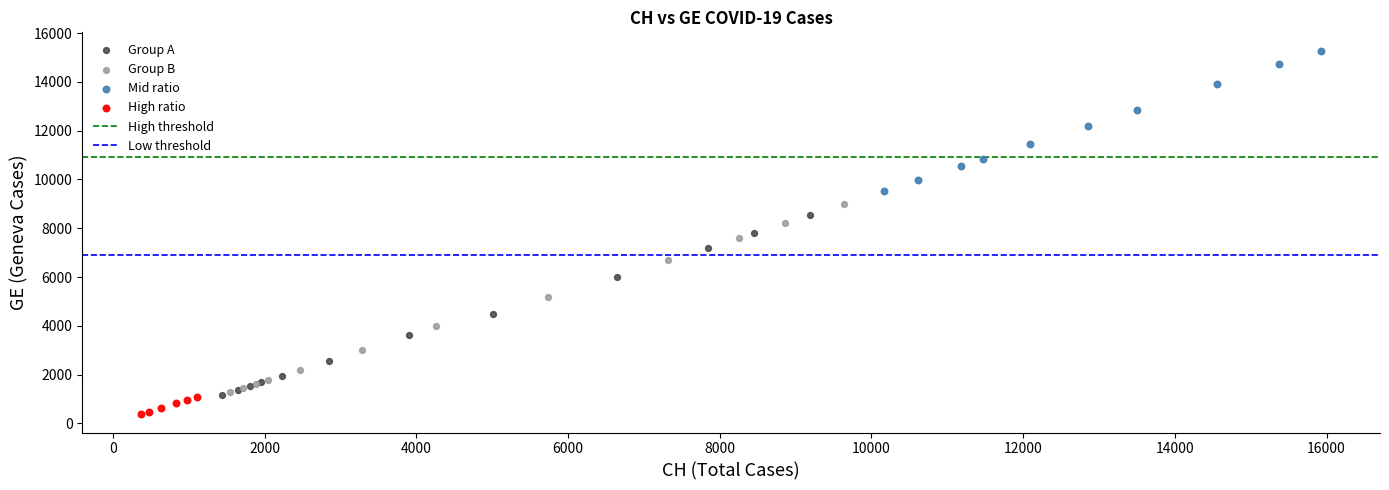

Which series contains the lowest Y value?

High ratio